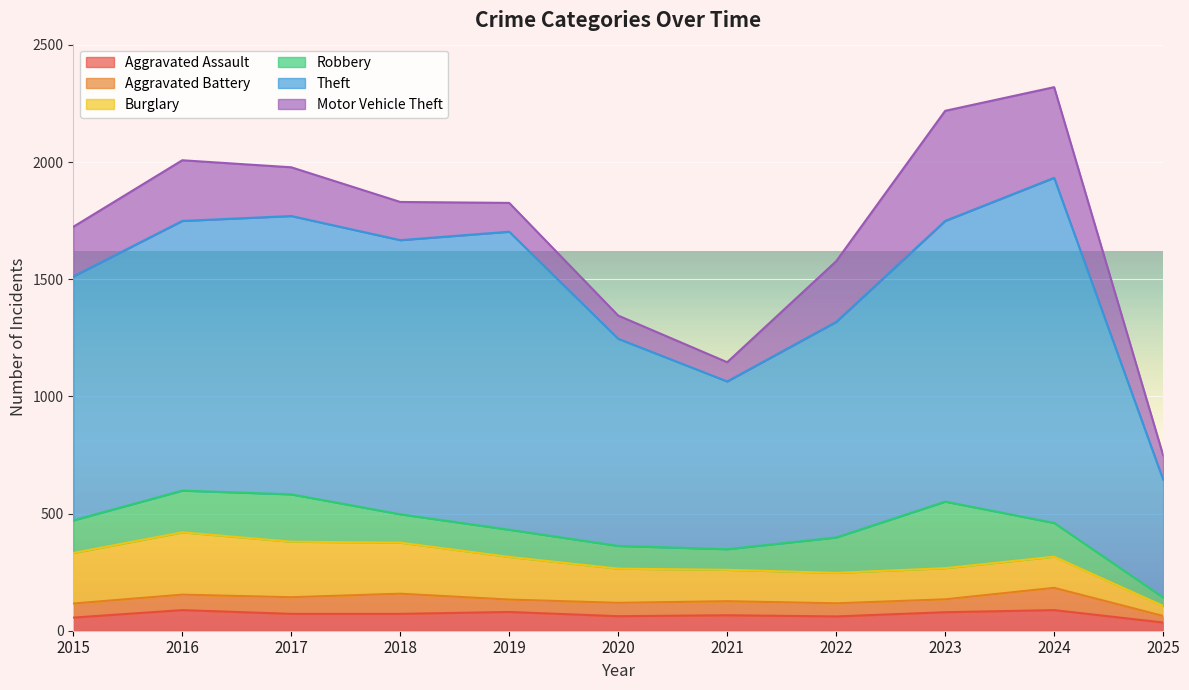

Where is the first local minimum for Theft?

2018